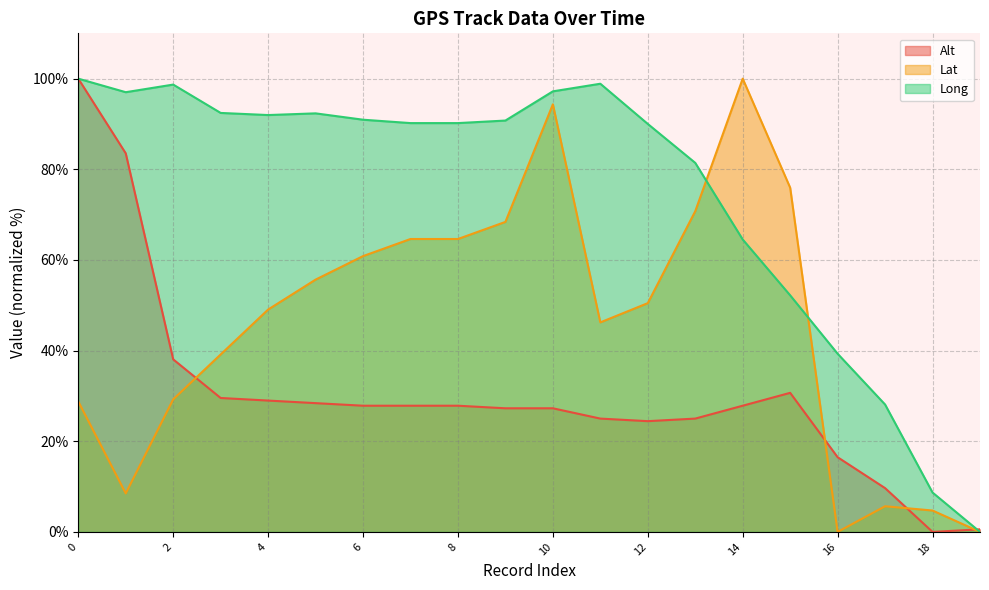

Which series has the largest total across all categories?

Long (line)